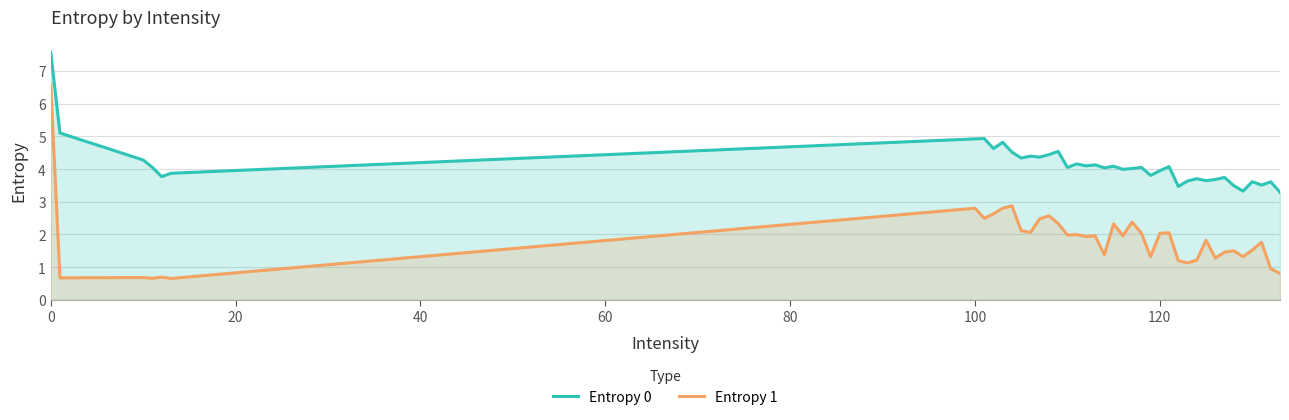

True or false: Entropy 0 and Entropy 1 cross at least once.

False